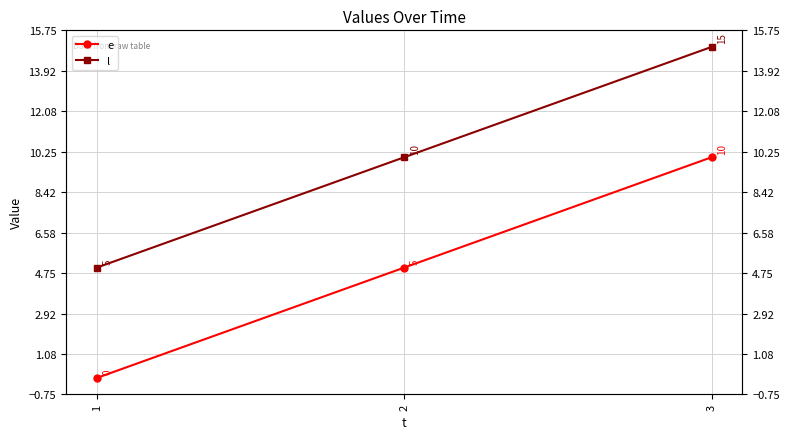

List the series in order of their peak value, highest first.

l, e